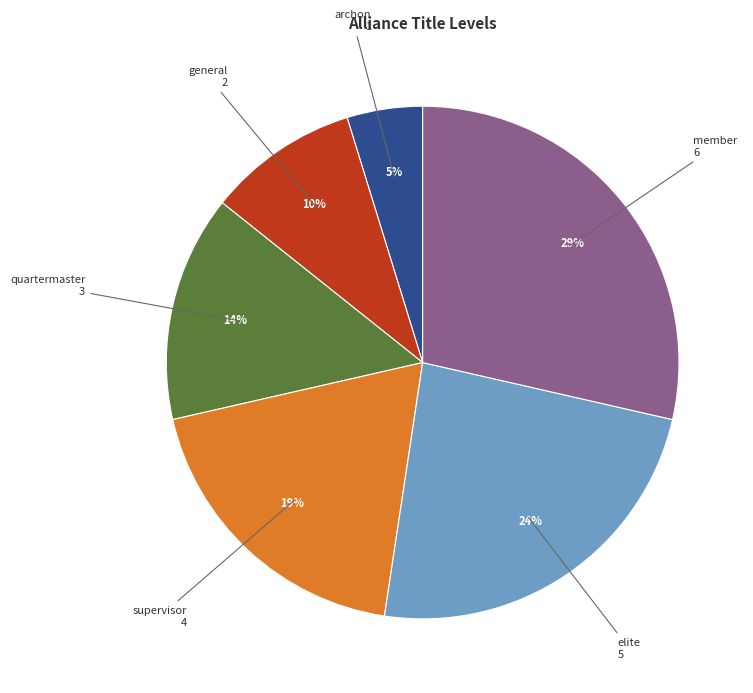

To the nearest percent, what is the average slice percentage?

17%